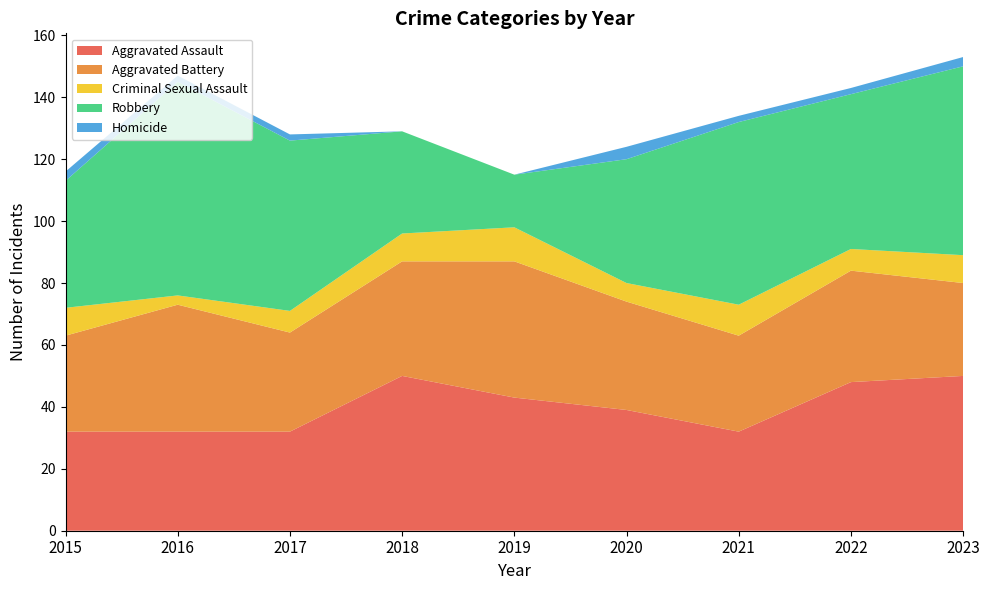

Reading left to right, what are all the values shown in this chart?

Aggravated Assault: 2015=32	2016=32	2017=32	2018=50	2019=43	2020=39	2021=32	2022=48	2023=50
Aggravated Battery: 2015=31	2016=41	2017=32	2018=37	2019=44	2020=35	2021=31	2022=36	2023=30
Criminal Sexual Assault: 2015=9	2016=3	2017=7	2018=9	2019=11	2020=6	2021=10	2022=7	2023=9
Robbery: 2015=41	2016=69	2017=55	2018=33	2019=17	2020=40	2021=59	2022=50	2023=61
Homicide: 2015=3	2016=2	2017=2	2018=0	2019=0	2020=4	2021=2	2022=2	2023=3